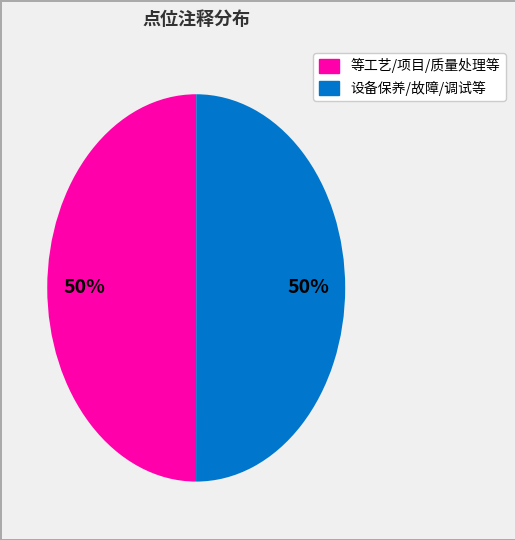

Is there any slice that represents more than half of the pie?

No